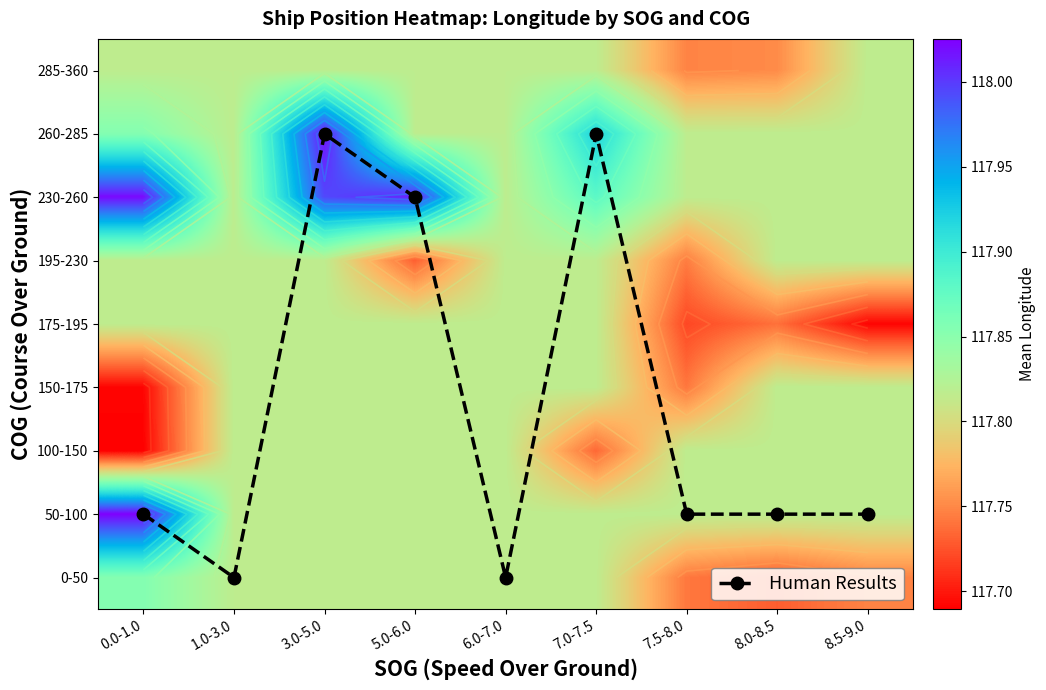

At which label does 230-260 reach its peak?

0.0-1.0